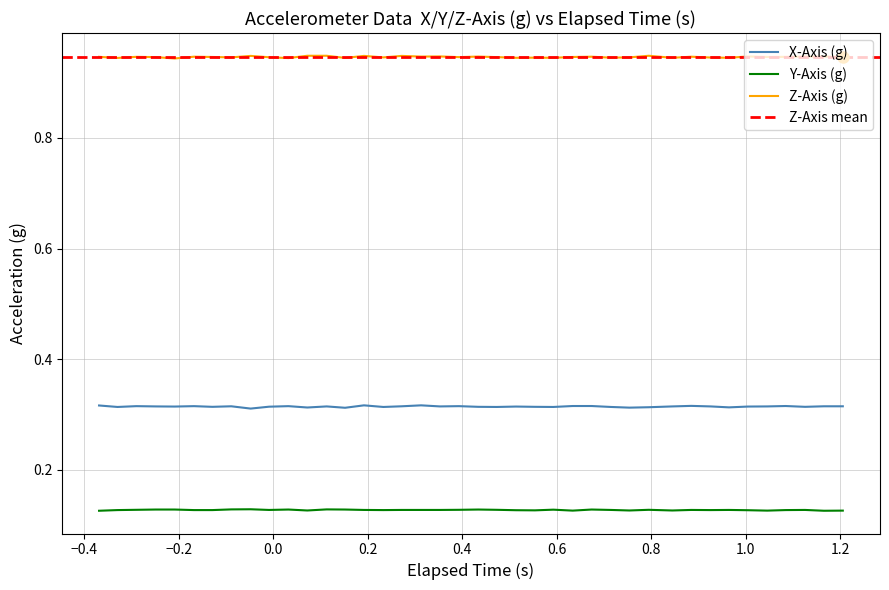

True or false: Y-Axis (g) and Z-Axis (g) intersect in this chart.

False